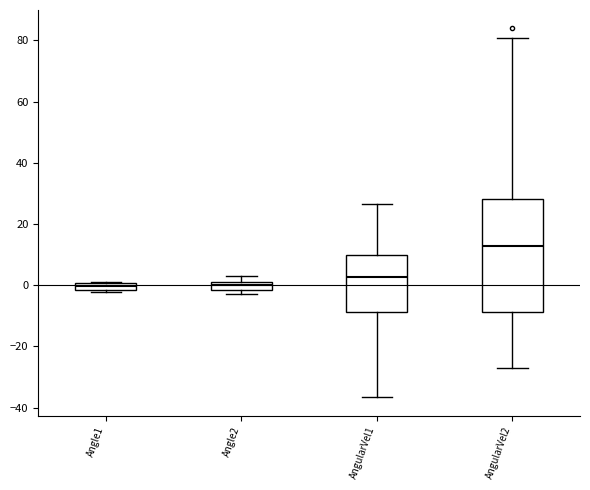

Which box is the tallest, from its lower edge to its upper edge?

AngularVel2